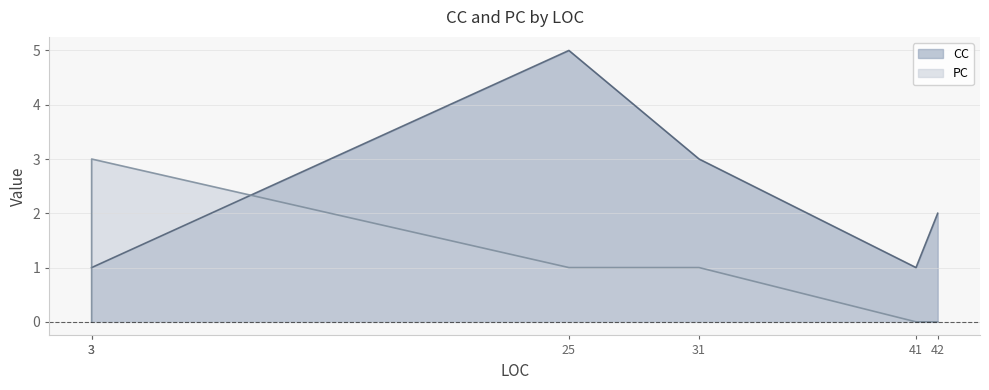

What is the label of the 3rd point from the right?

31